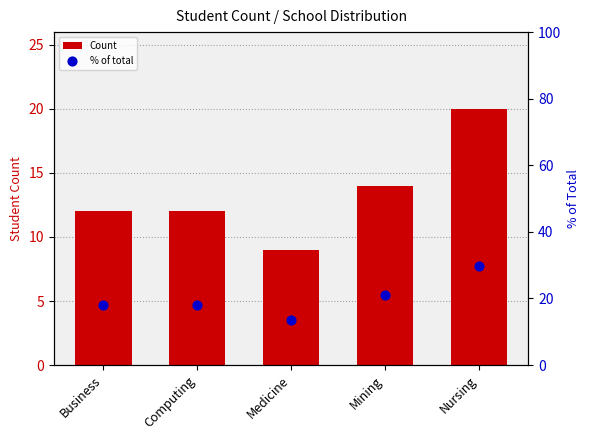

Which series contains the lowest Y value?

Count